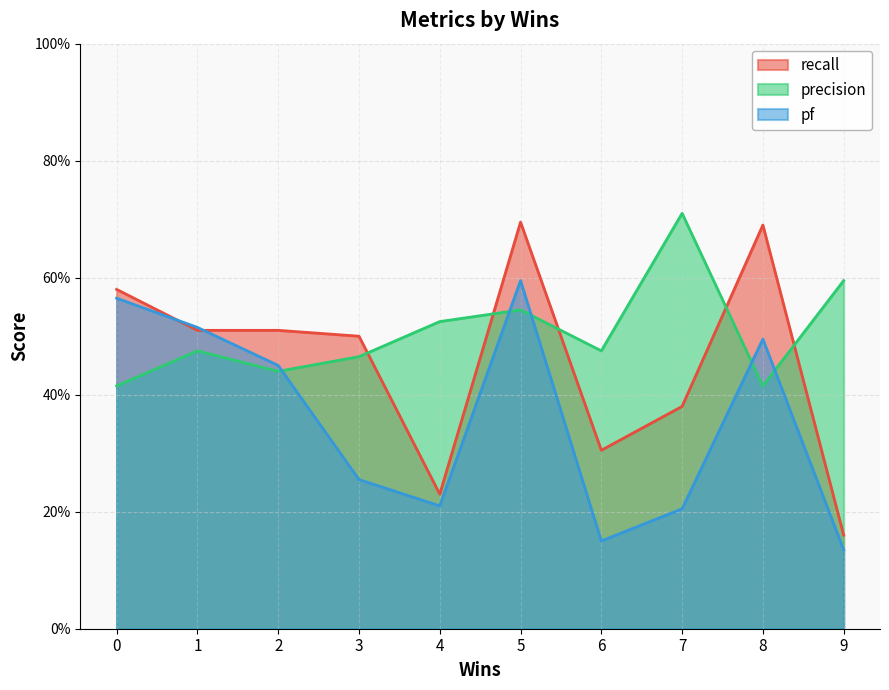

What value does the precision series have at 4?

0.5